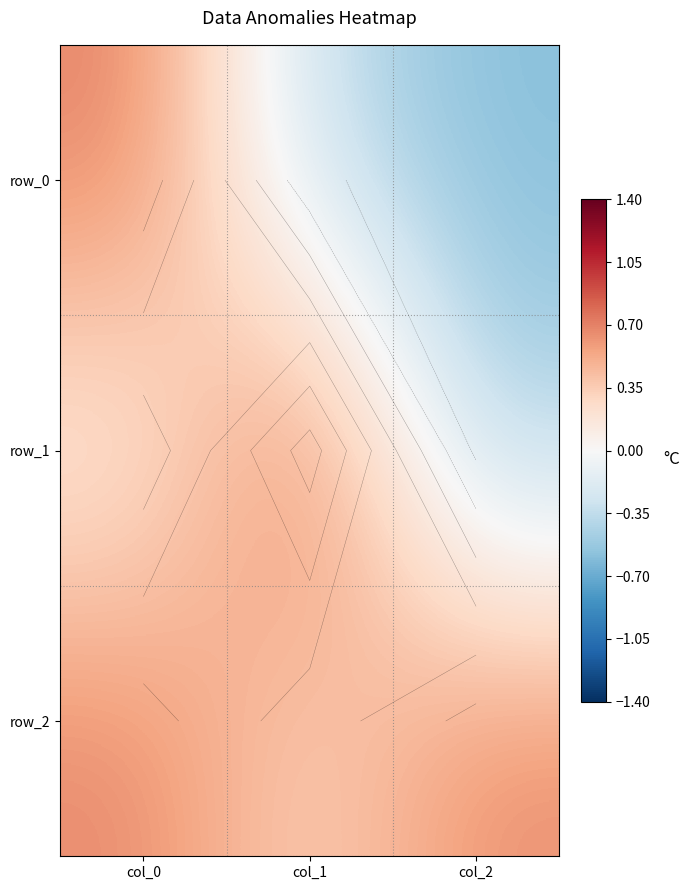

Reading right to left, transcribe all the data shown in this chart.

row_0: -0.6	-0.3	0.7
row_1: -0.4	0.9	0.1
row_2: 0.7	0.3	0.7